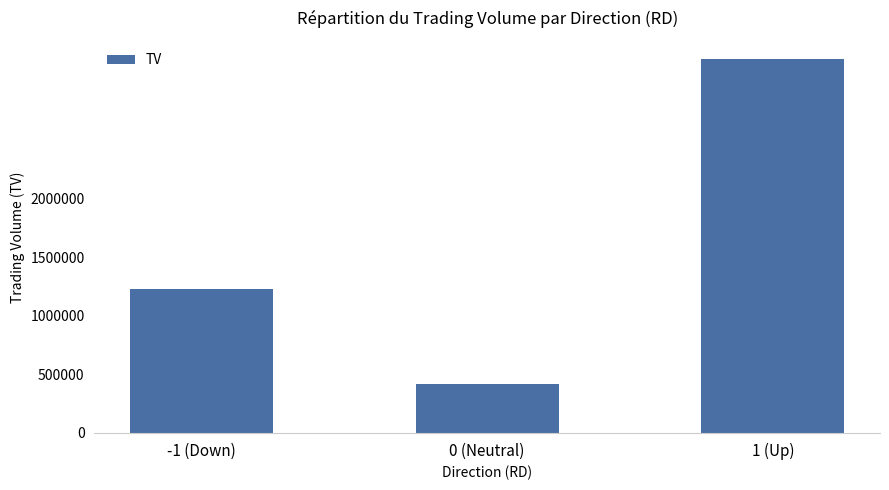

What is the value of the 3rd bar from the left?

3187000